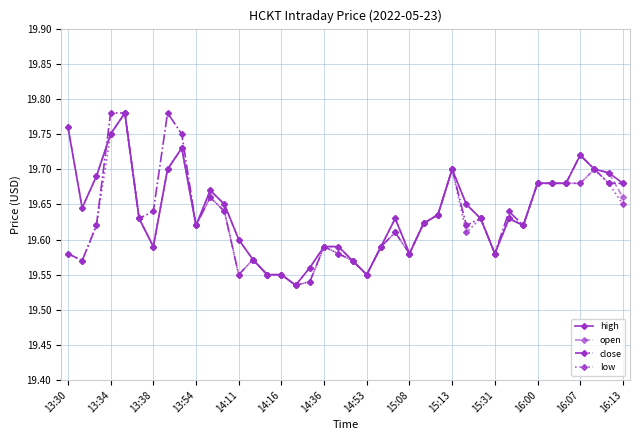

At how many categories does at least one series exceed 19?

40